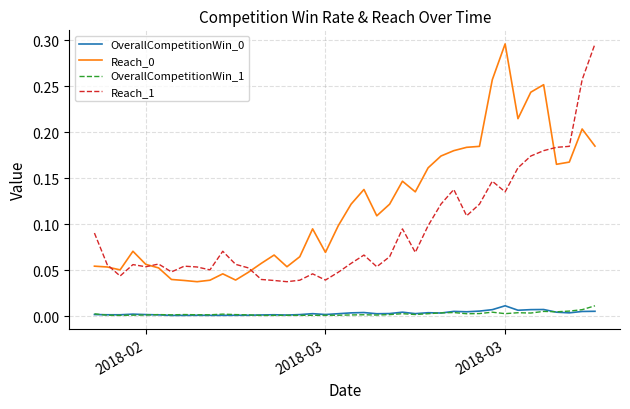

True or false: Reach_0 and OverallCompetitionWin_1 cross at least once.

False